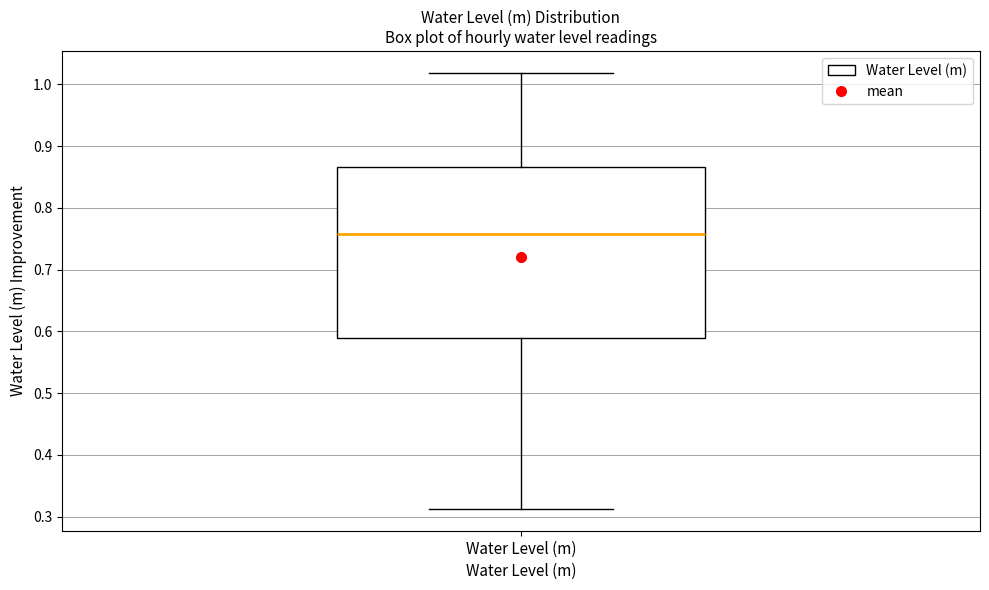

Where does the upper whisker of the box for Water Level (m) end on the y-axis? The values are not printed on the chart, so give them approximately, as read against the axis.

1.02